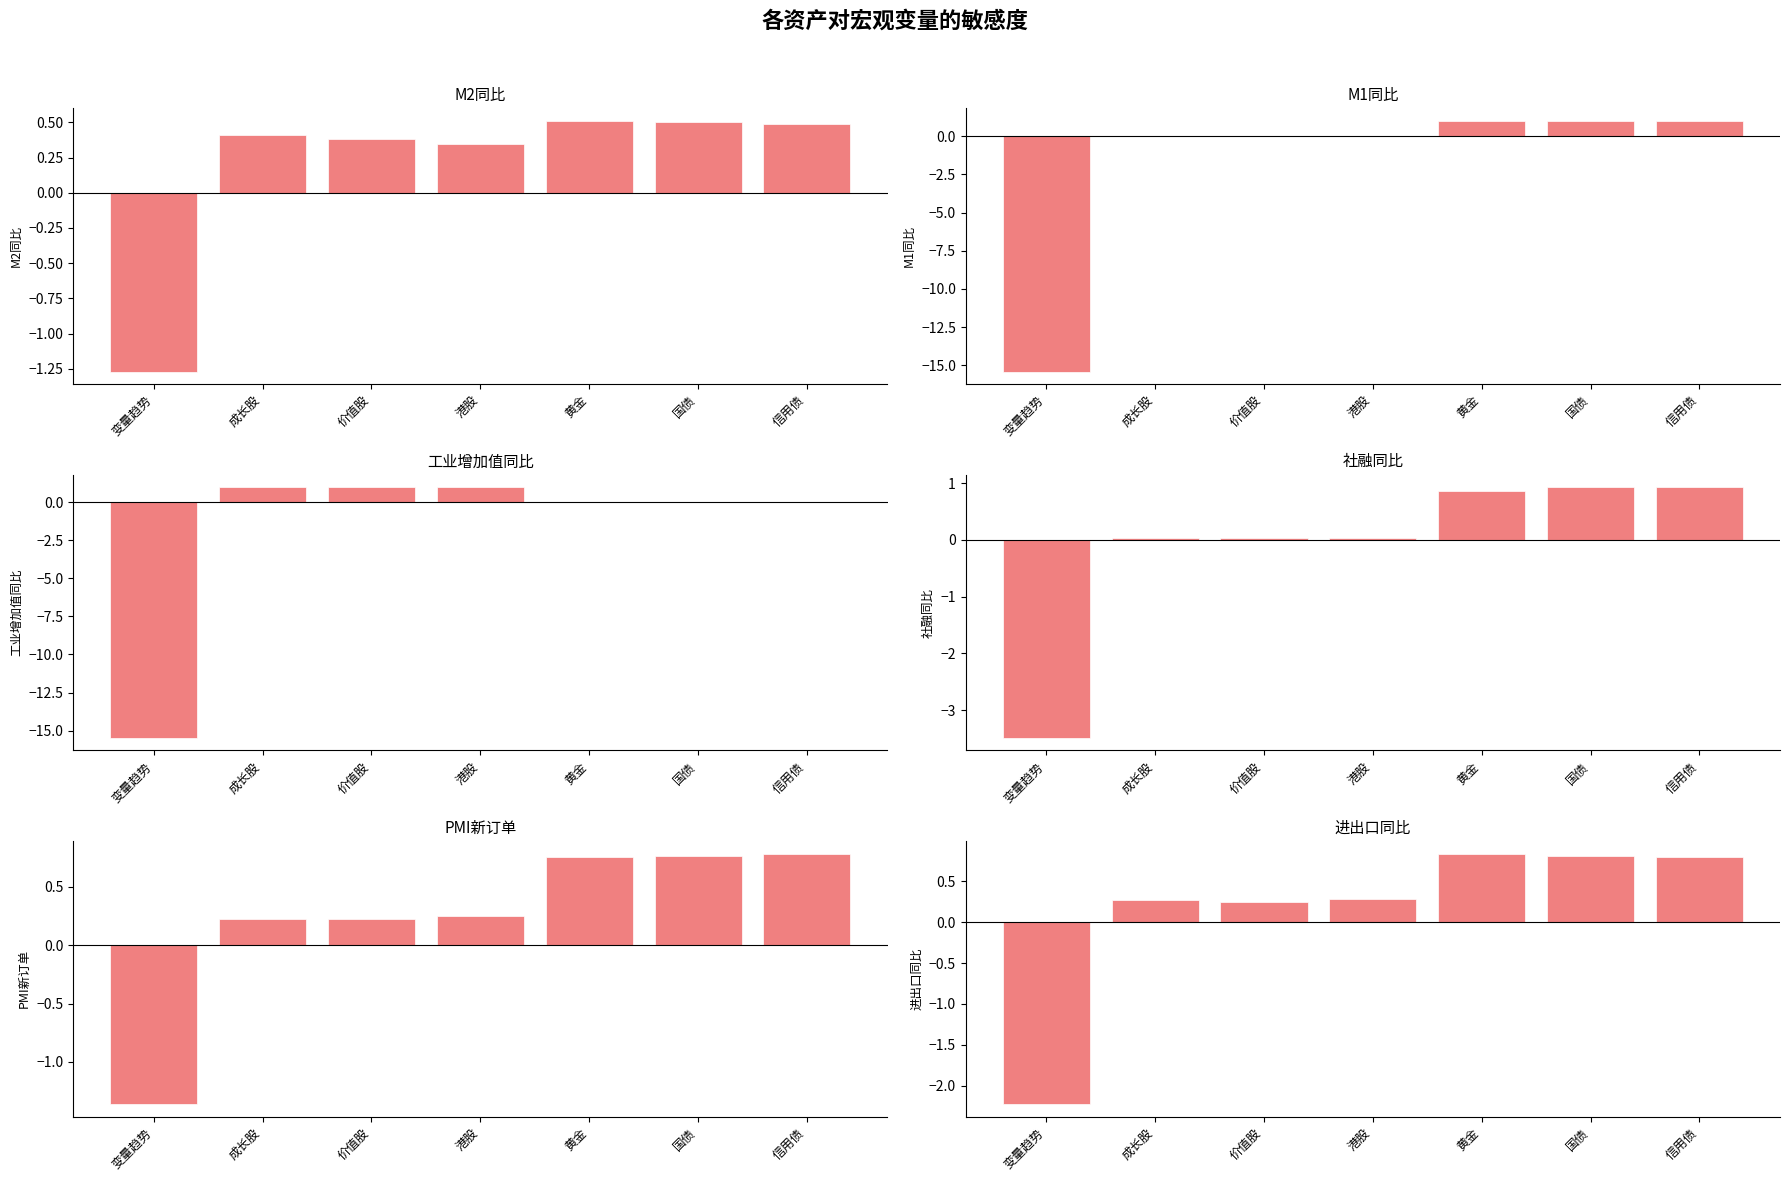

What is the sum of the PMI新订单 values at 变量趋势 and 国债?

-0.6